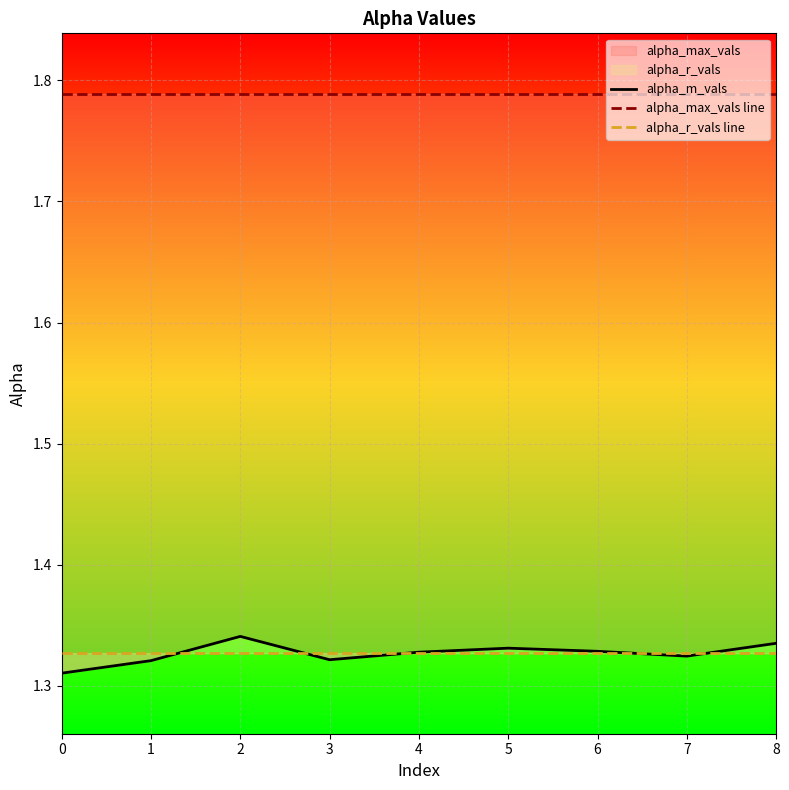

Does the chart display data point markers on the line(s)?

No